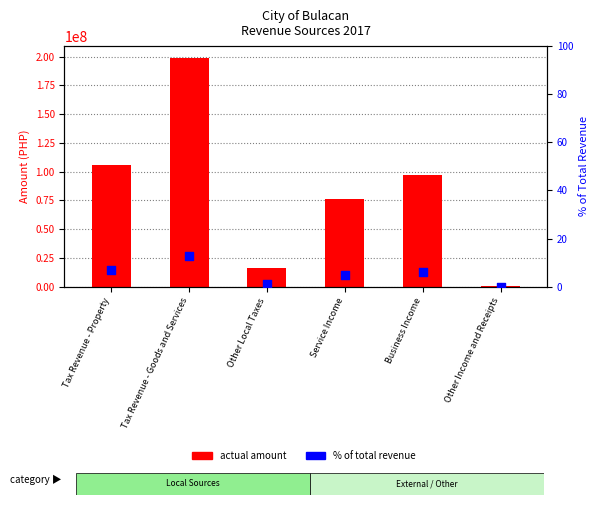

Which series has the widest spread of Y values?

actual amount